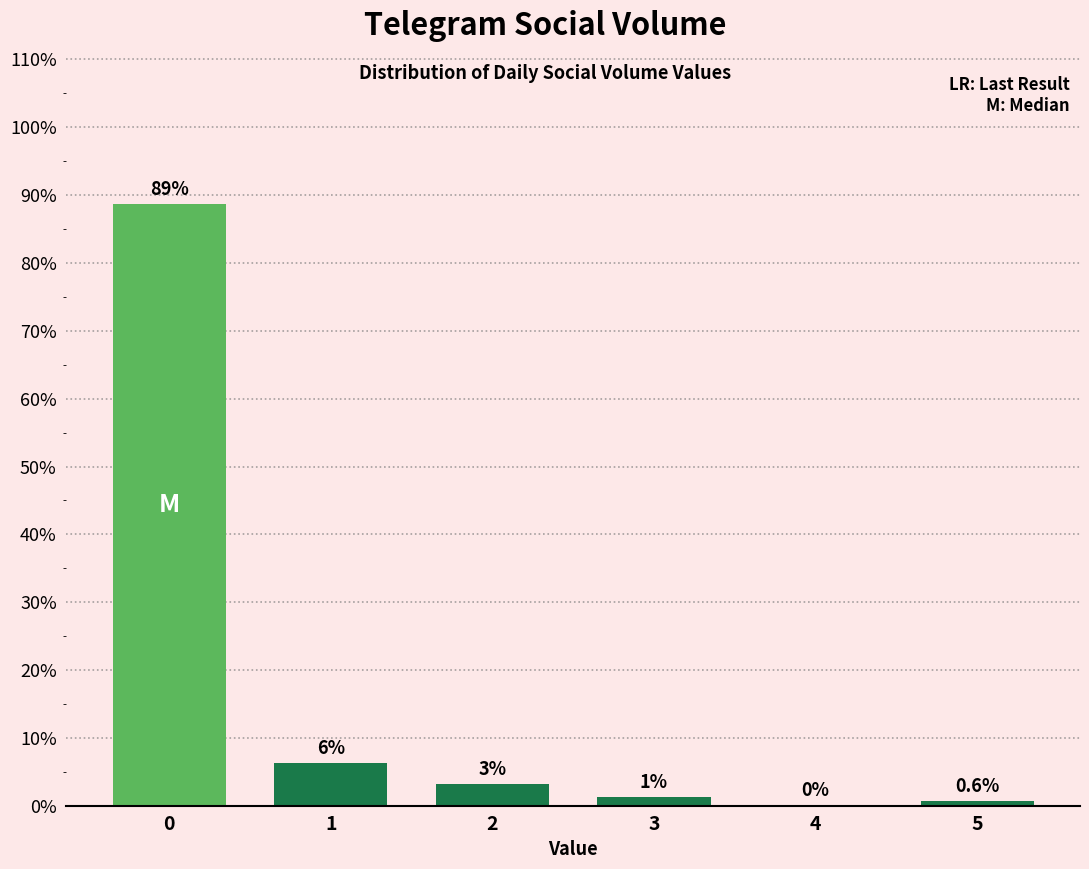

What is the greatest value displayed?

88.7